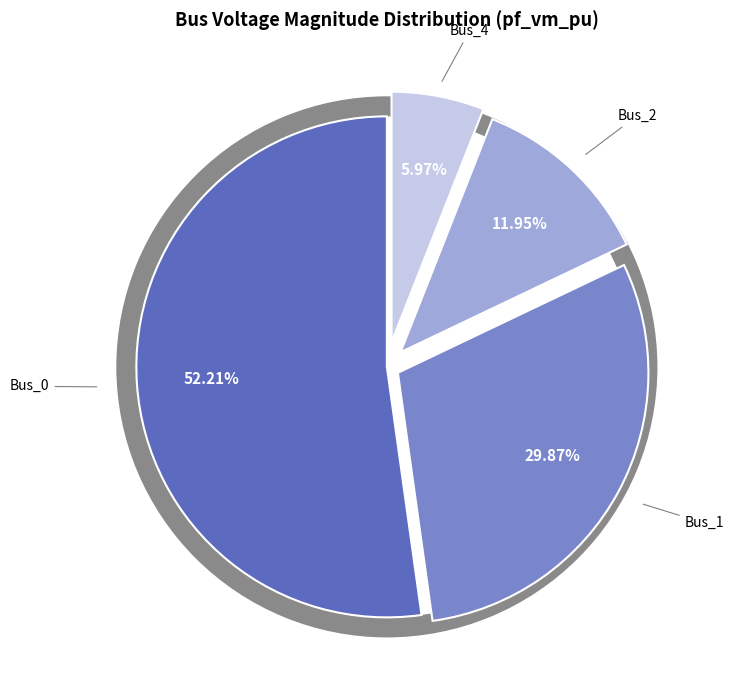

Which has a higher value, Bus_2 or Bus_3?

Bus_2